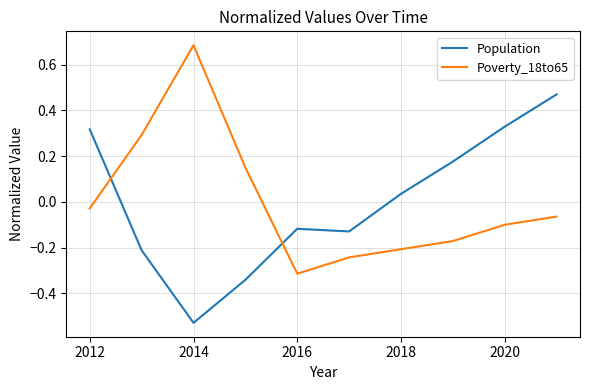

List the series in order of their peak value, lowest first.

Population, Poverty_18to65